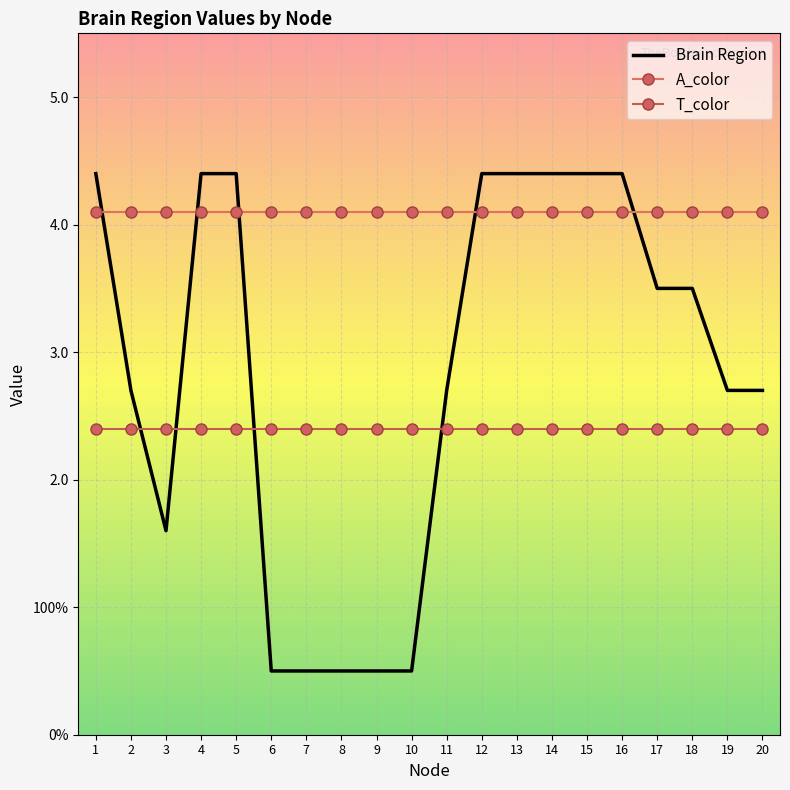

Which series has the largest range (max minus min)?

Brain Region